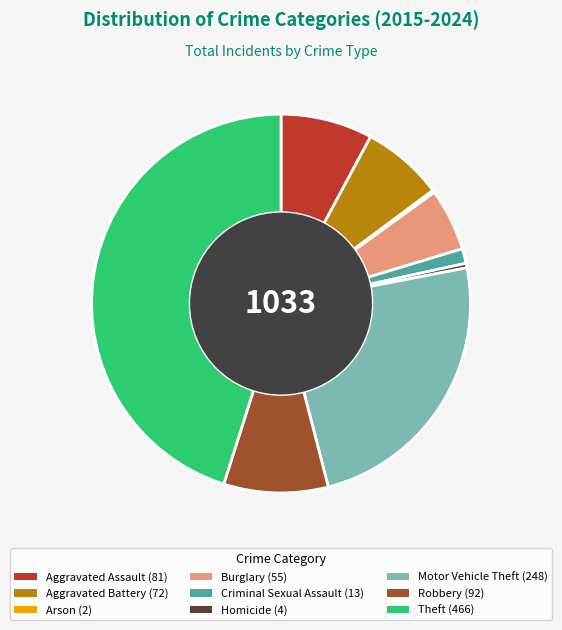

Combined, do Homicide and Criminal Sexual Assault account for over 50%?

No